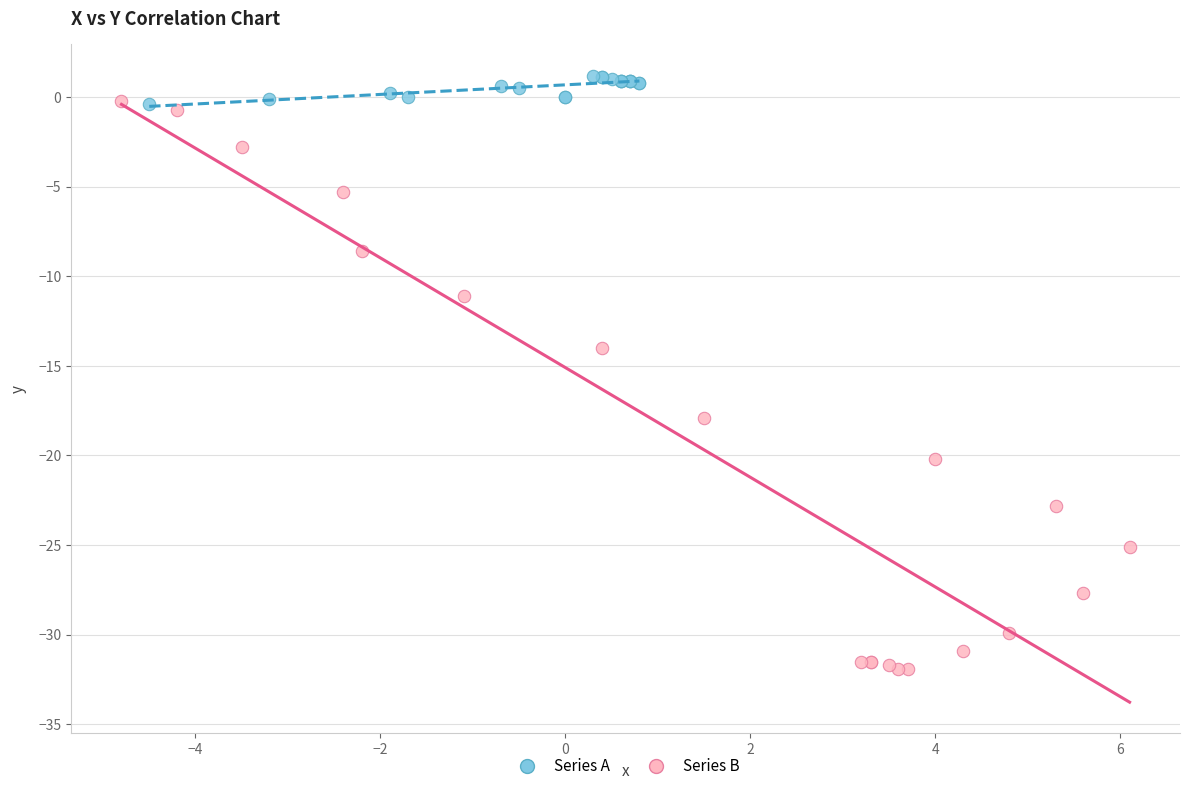

Which series has the widest spread of Y values?

Series B